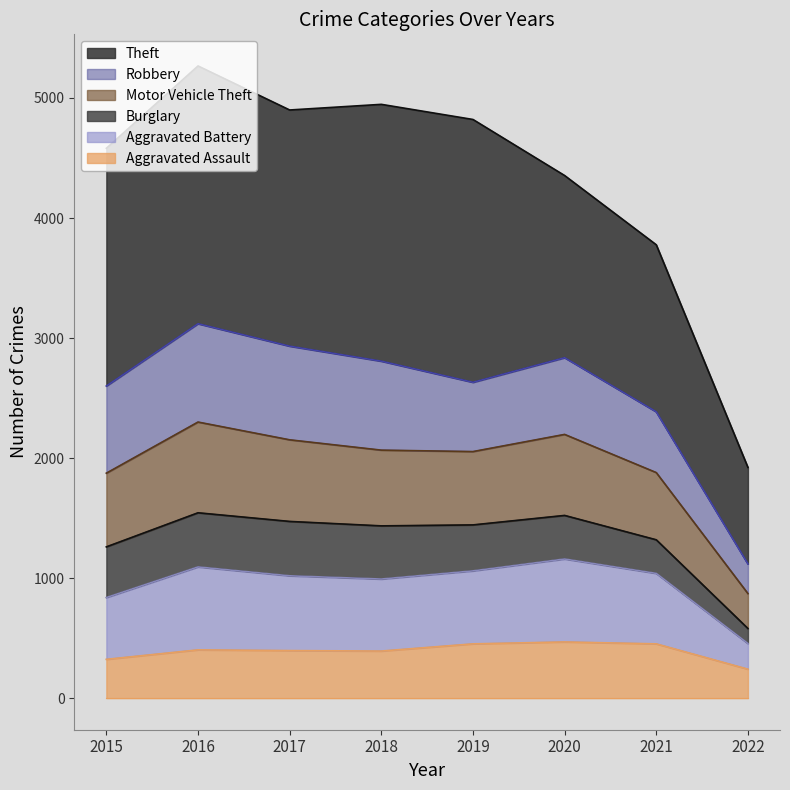

True or false: Aggravated Battery and Motor Vehicle Theft cross at least once.

False